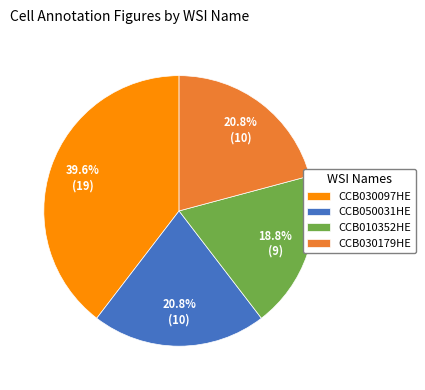

What is the largest slice in the pie chart?

CCB030097HE